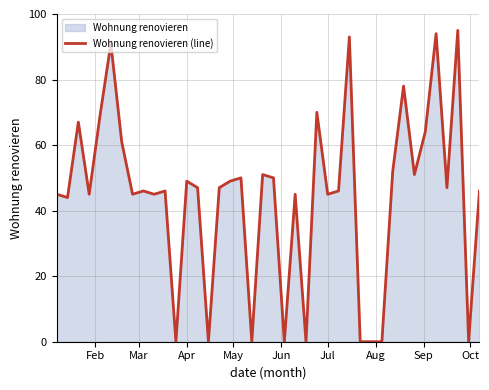

How many points are lower than both their immediate neighbors (excluding endpoints)?

13